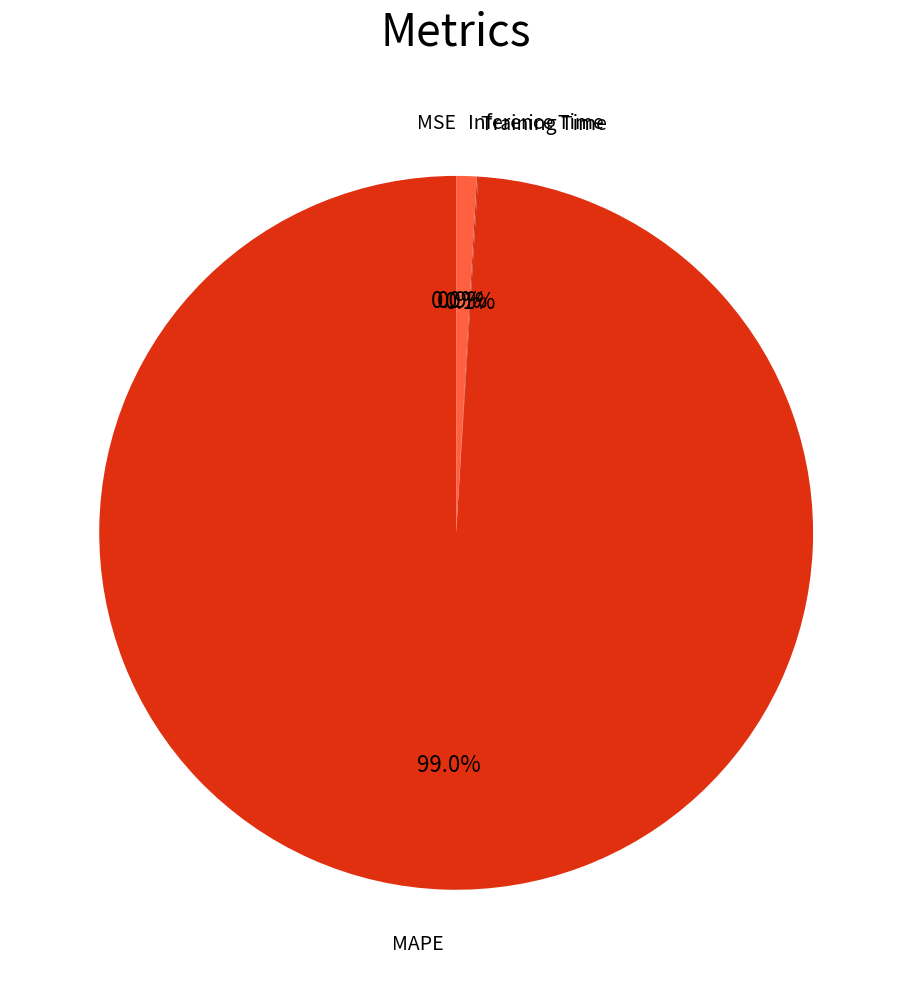

What is the largest slice in the pie chart?

MAPE